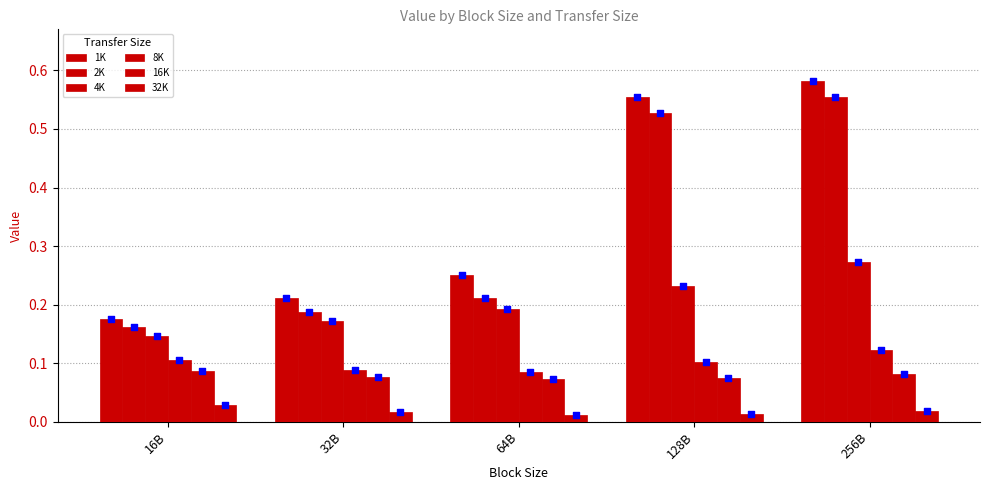

At which category is the sum across all series the highest?

256B